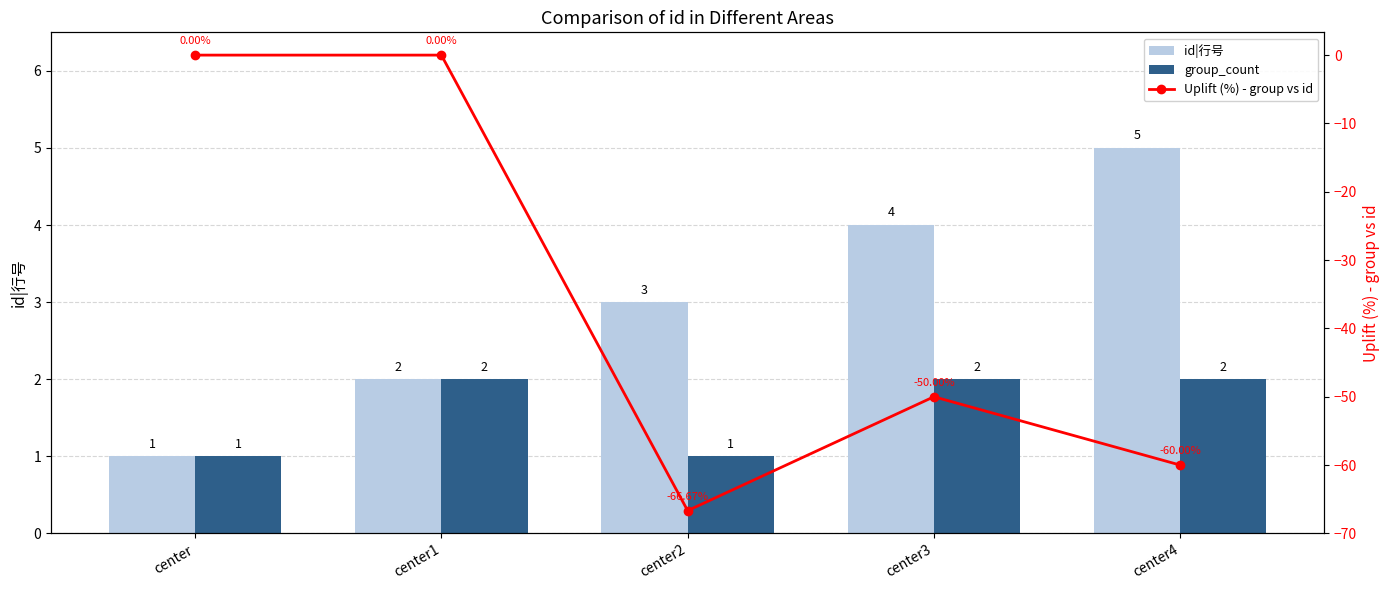

Is the value of group_count at center1 greater than the value of Uplift (%) - group vs id at center3?

Yes